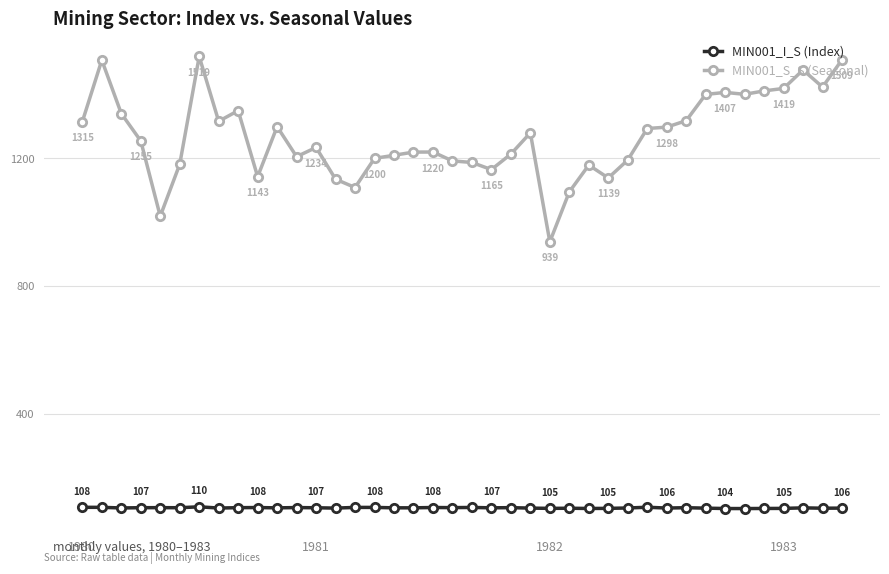

What is the minimum value shown in the chart?

104.3